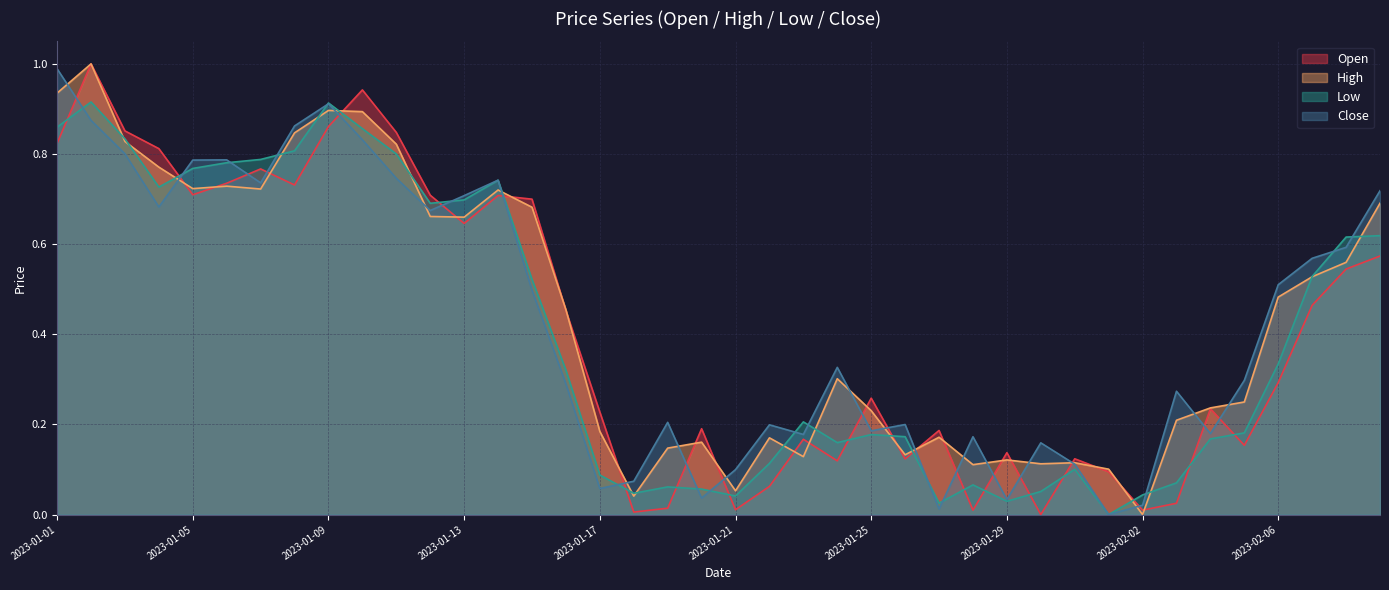

Rank the categories by Close value from lowest to highest.

2023-02-01, 2023-01-27, 2023-02-02, 2023-01-29, 2023-01-20, 2023-01-17, 2023-01-18, 2023-01-21, 2023-01-31, 2023-01-30, 2023-01-28, 2023-01-23, 2023-02-04, 2023-01-25, 2023-01-22, 2023-01-26, 2023-01-19, 2023-02-03, 2023-01-16, 2023-02-05, 2023-01-24, 2023-01-15, 2023-02-06, 2023-02-07, 2023-02-08, 2023-01-12, 2023-01-04, 2023-01-13, 2023-02-09, 2023-01-07, 2023-01-14, 2023-01-11, 2023-01-05, 2023-01-06, 2023-01-03, 2023-01-10, 2023-01-08, 2023-01-02, 2023-01-09, 2023-01-01